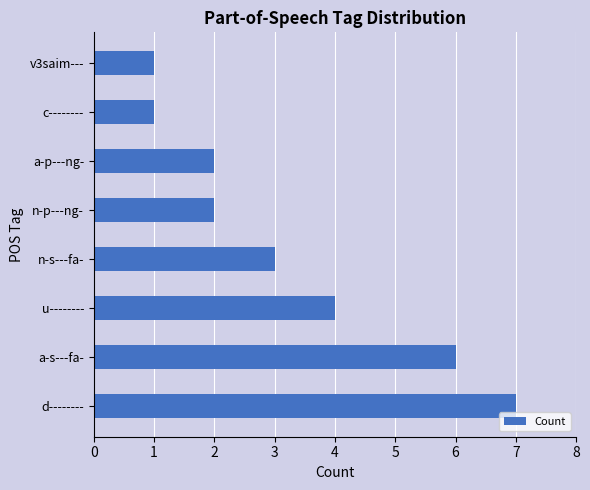

The value at v3saim--- is 1. True or false?

True